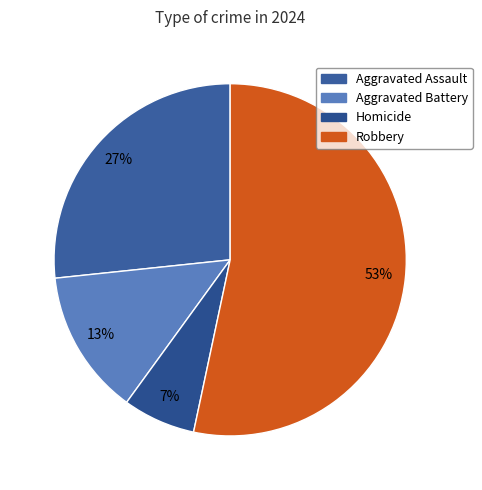

Which slice is the smallest?

Homicide